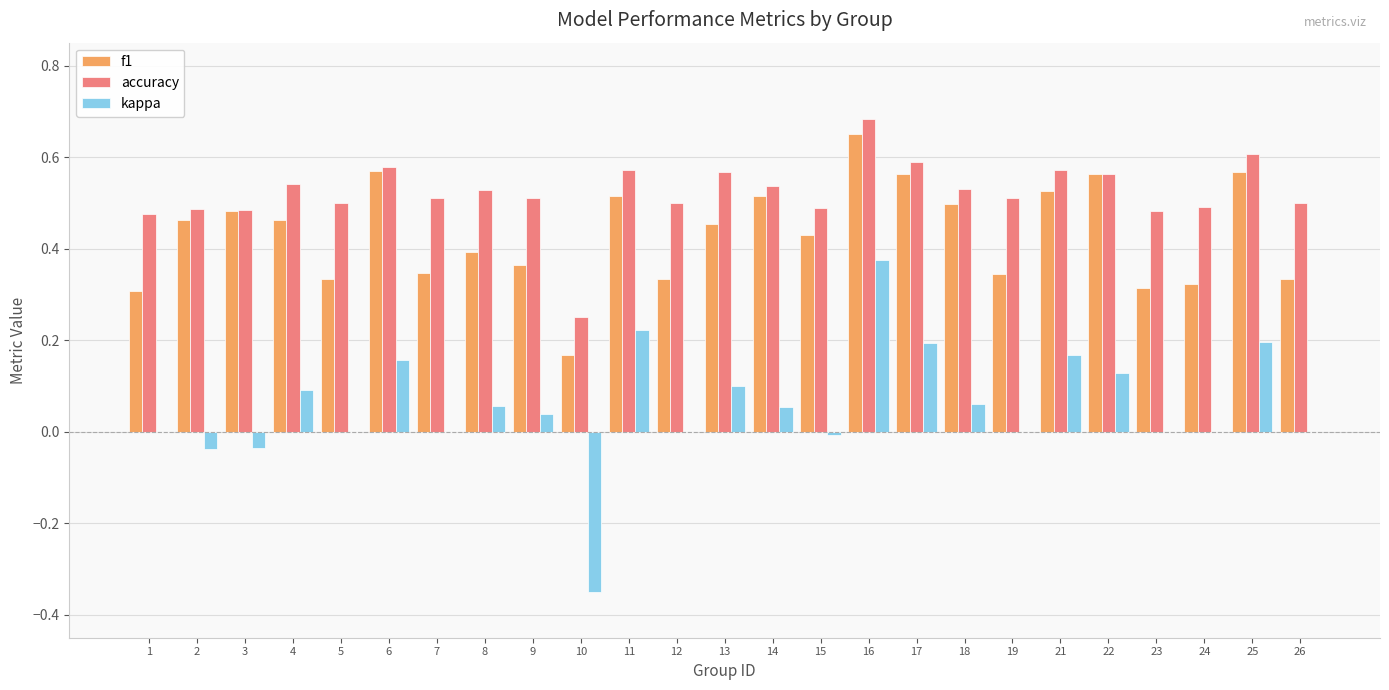

Which series changed the most between 17 and 23?

f1